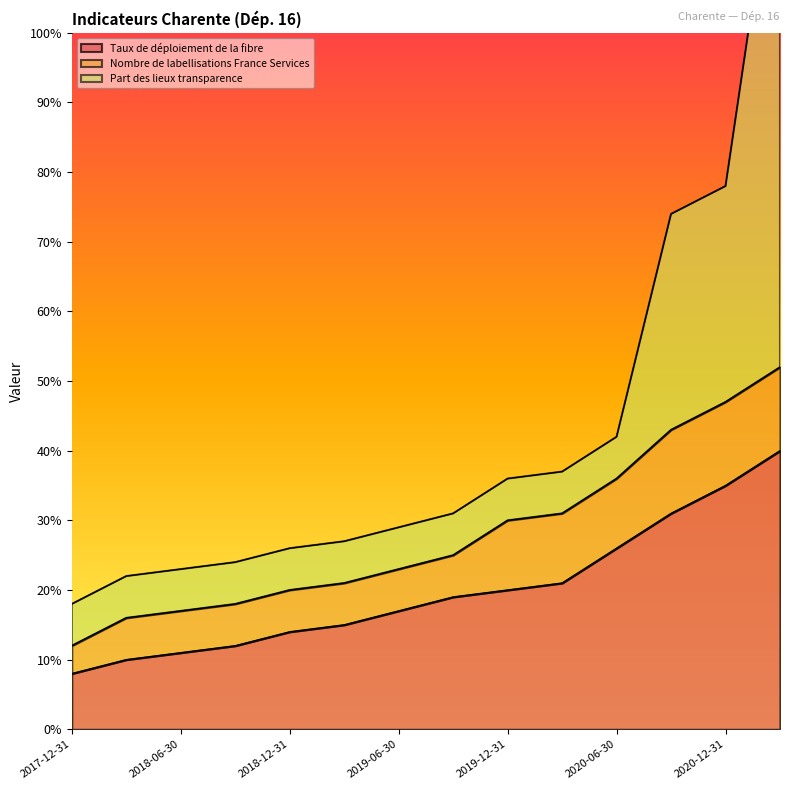

Rank the series by their maximum value, from highest to lowest.

Part des lieux transparence, Taux de déploiement de la fibre, Nombre de labellisations France Services